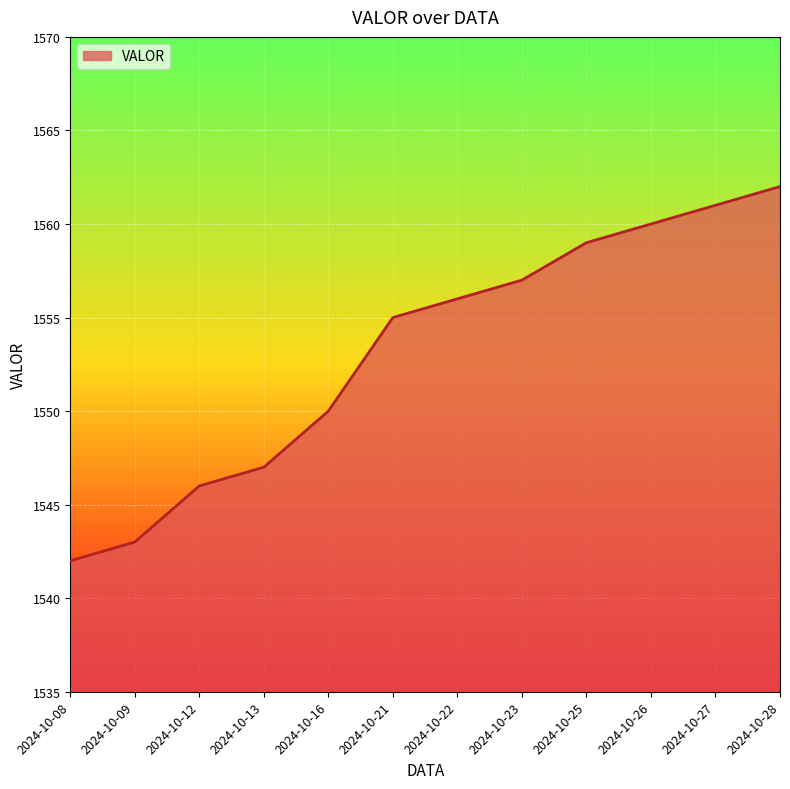

Rank the categories by value from lowest to highest.

2024-10-08, 2024-10-09, 2024-10-12, 2024-10-13, 2024-10-16, 2024-10-21, 2024-10-22, 2024-10-23, 2024-10-25, 2024-10-26, 2024-10-27, 2024-10-28